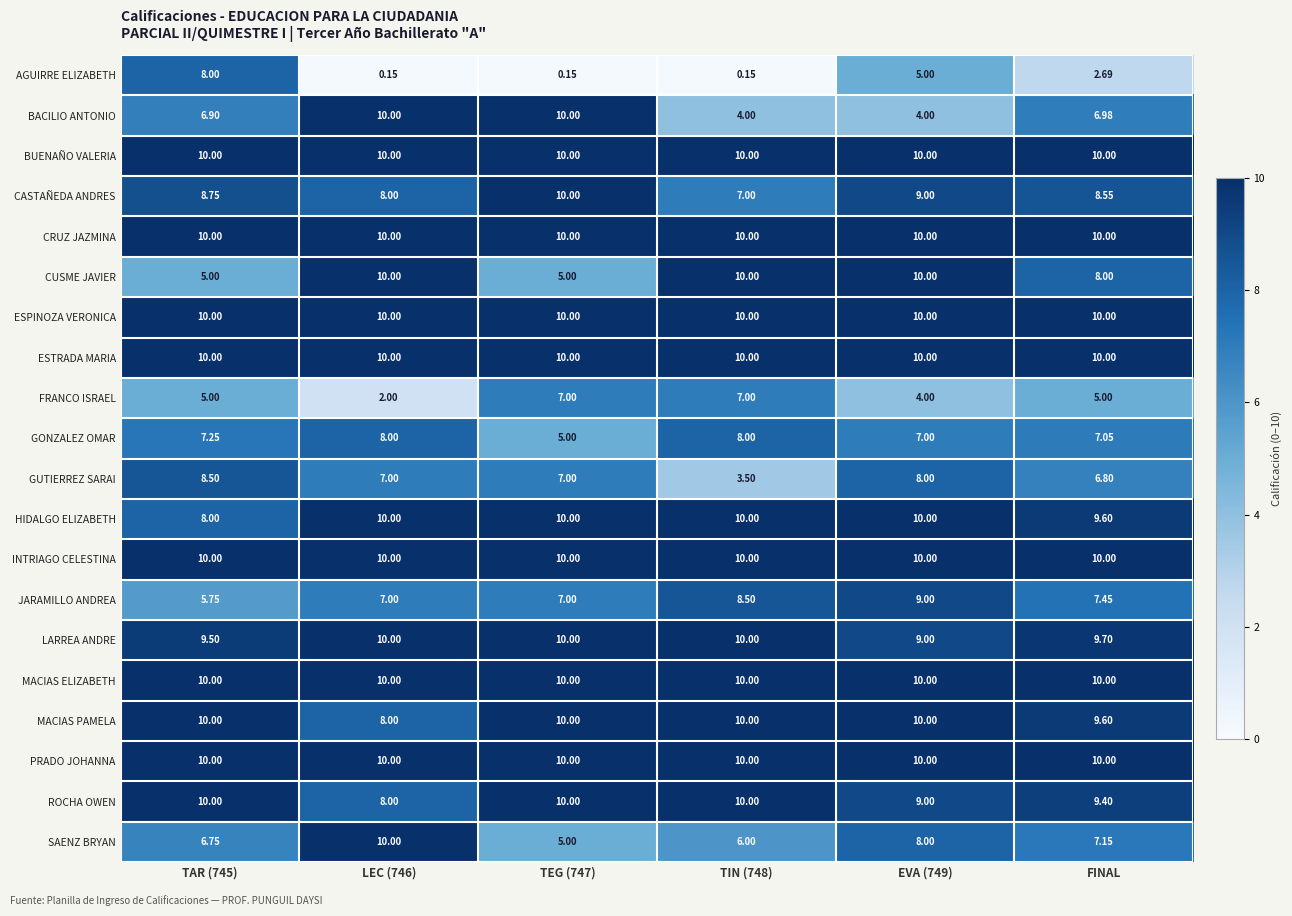

At which label is SAENZ BRYAN closest to 7?

FINAL